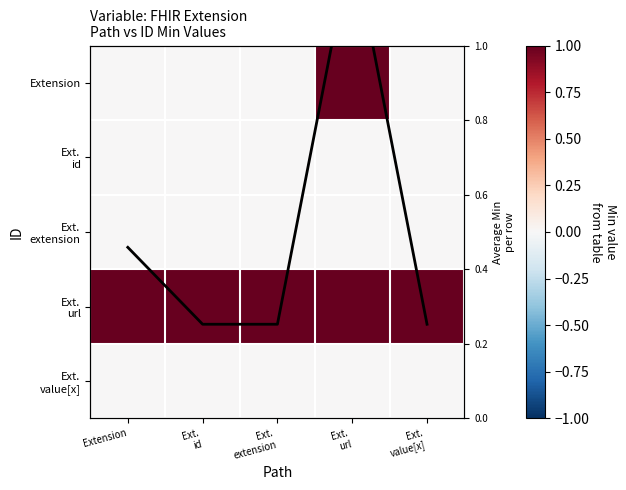

At how many categories does at least one series exceed 0?

5